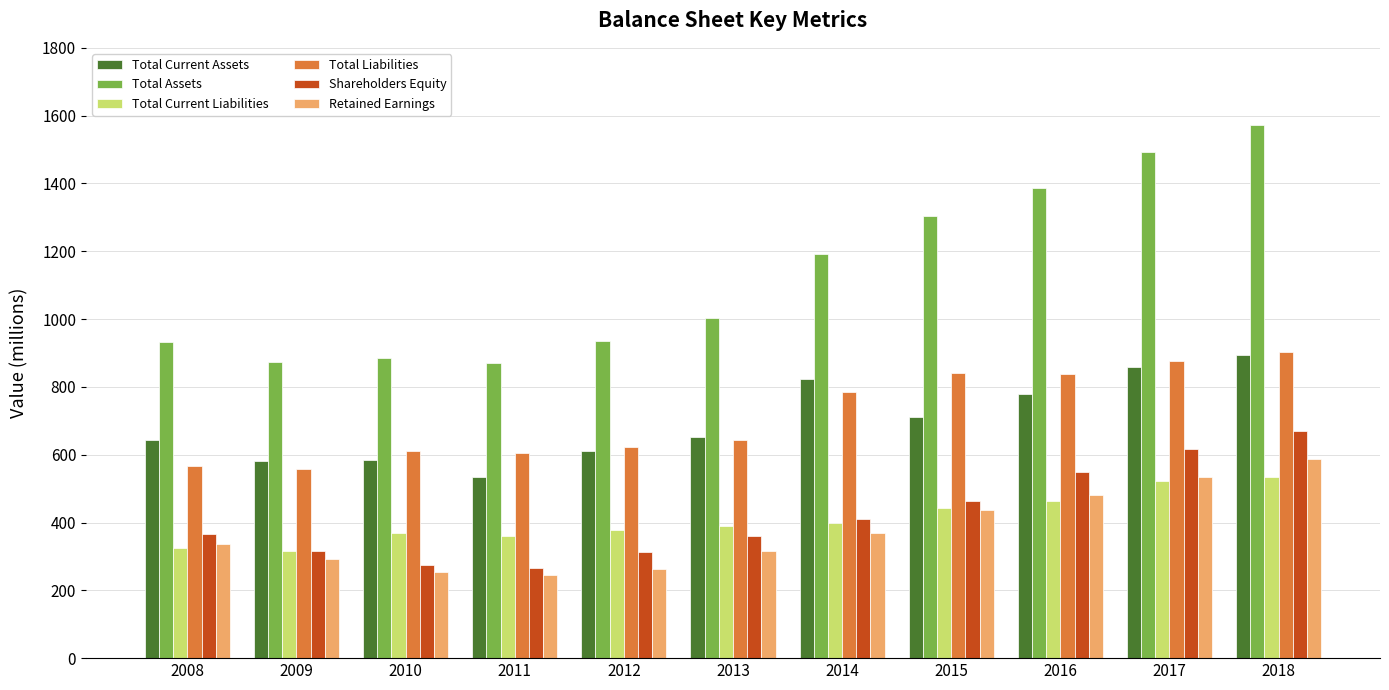

The value of Retained Earnings at 2011 is 244. True or false?

True